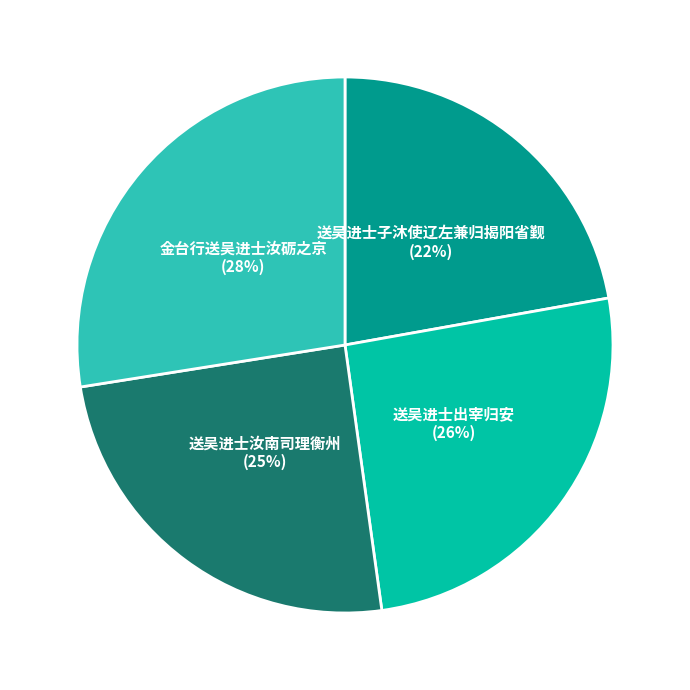

What is the largest slice in the pie chart?

金台行送吴进士汝砺之京